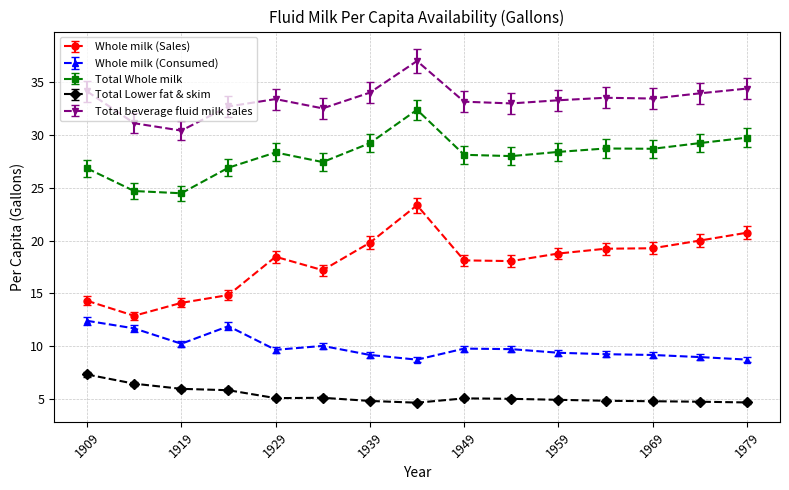

What is the sum of all Total beverage fluid milk sales values?

500.2